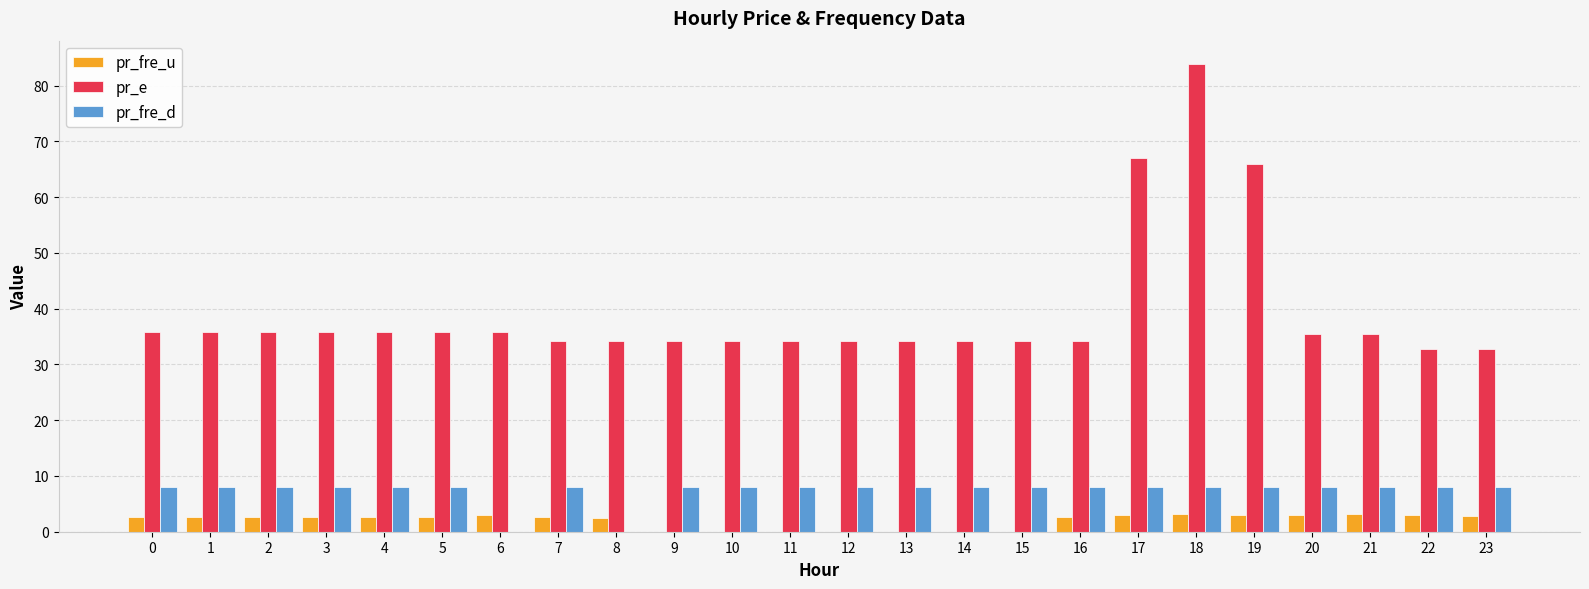

What is the sum of all pr_e values?

945.9